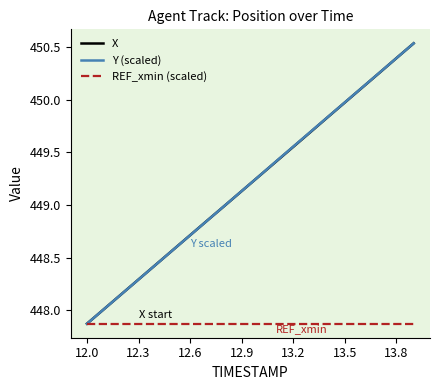

What is the difference between the second highest and minimum values in the Y (scaled) series?

2.5